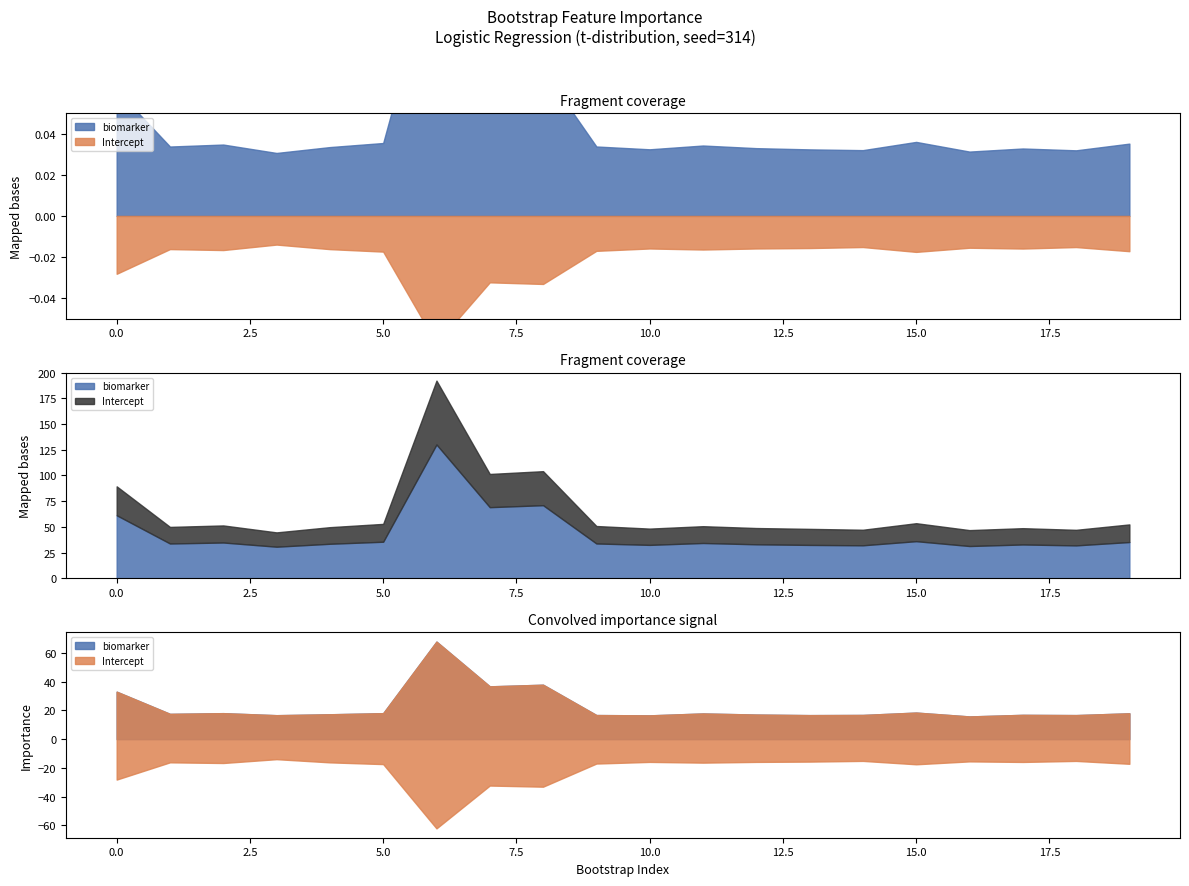

Reading left to right, extract all data points from this chart.

biomarker: 0=61.3	1=33.8	2=34.7	3=30.6	4=33.5	5=35.5	6=130.2	7=69.1	8=71.1	9=33.8	10=32.4	11=34.3	12=33.0	13=32.4	14=32.0	15=36.0	16=31.3	17=32.8	18=31.9	19=35.2
Intercept: 0=-28.2	1=-16.1	2=-16.6	3=-13.9	4=-16.2	5=-17.4	6=-62.2	7=-32.3	8=-33.1	9=-17.0	10=-15.8	11=-16.4	12=-15.8	13=-15.6	14=-15.1	15=-17.5	16=-15.5	17=-15.9	18=-15.2	19=-17.2